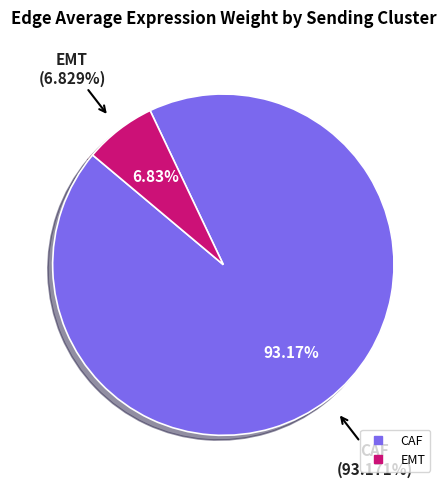

Count the number of slices in the pie.

4